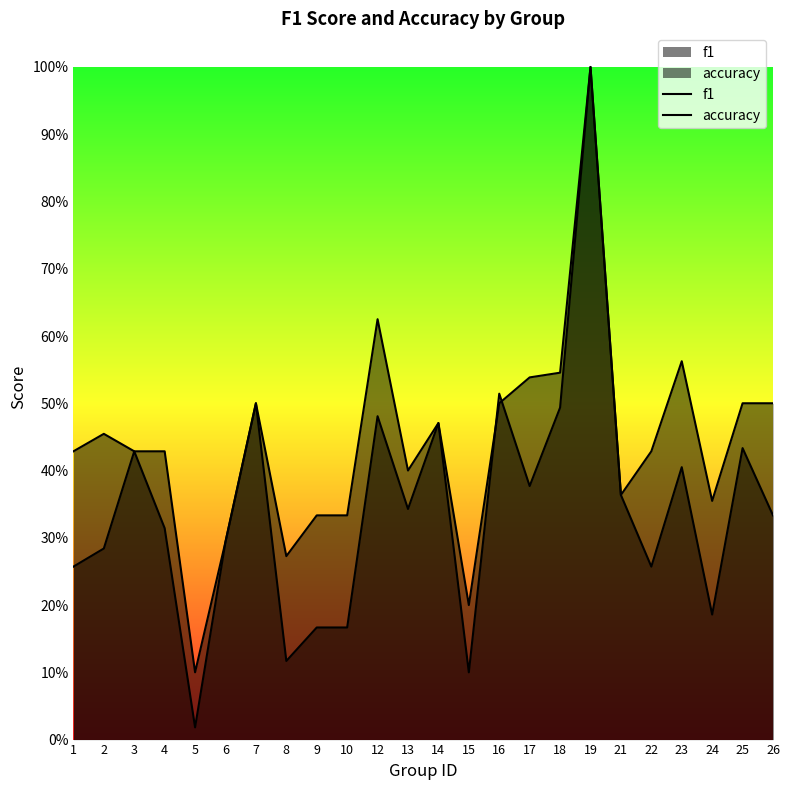

How many lines are shown in the chart?

2